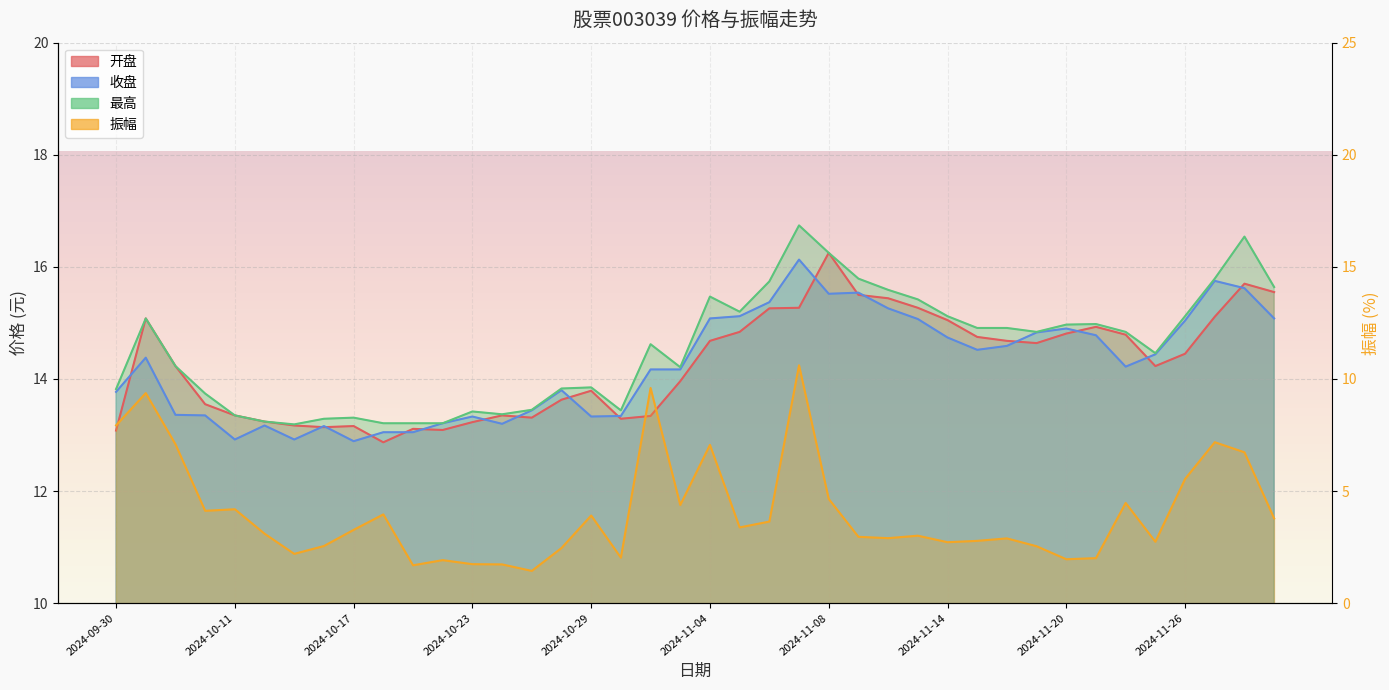

Is it true that 最高 equals 20.2 at 2024-10-29?

False